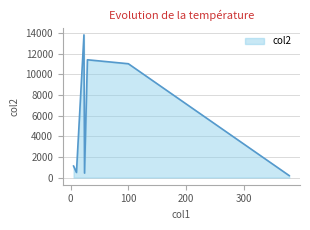

What is the maximum value shown in the chart?

13844.0